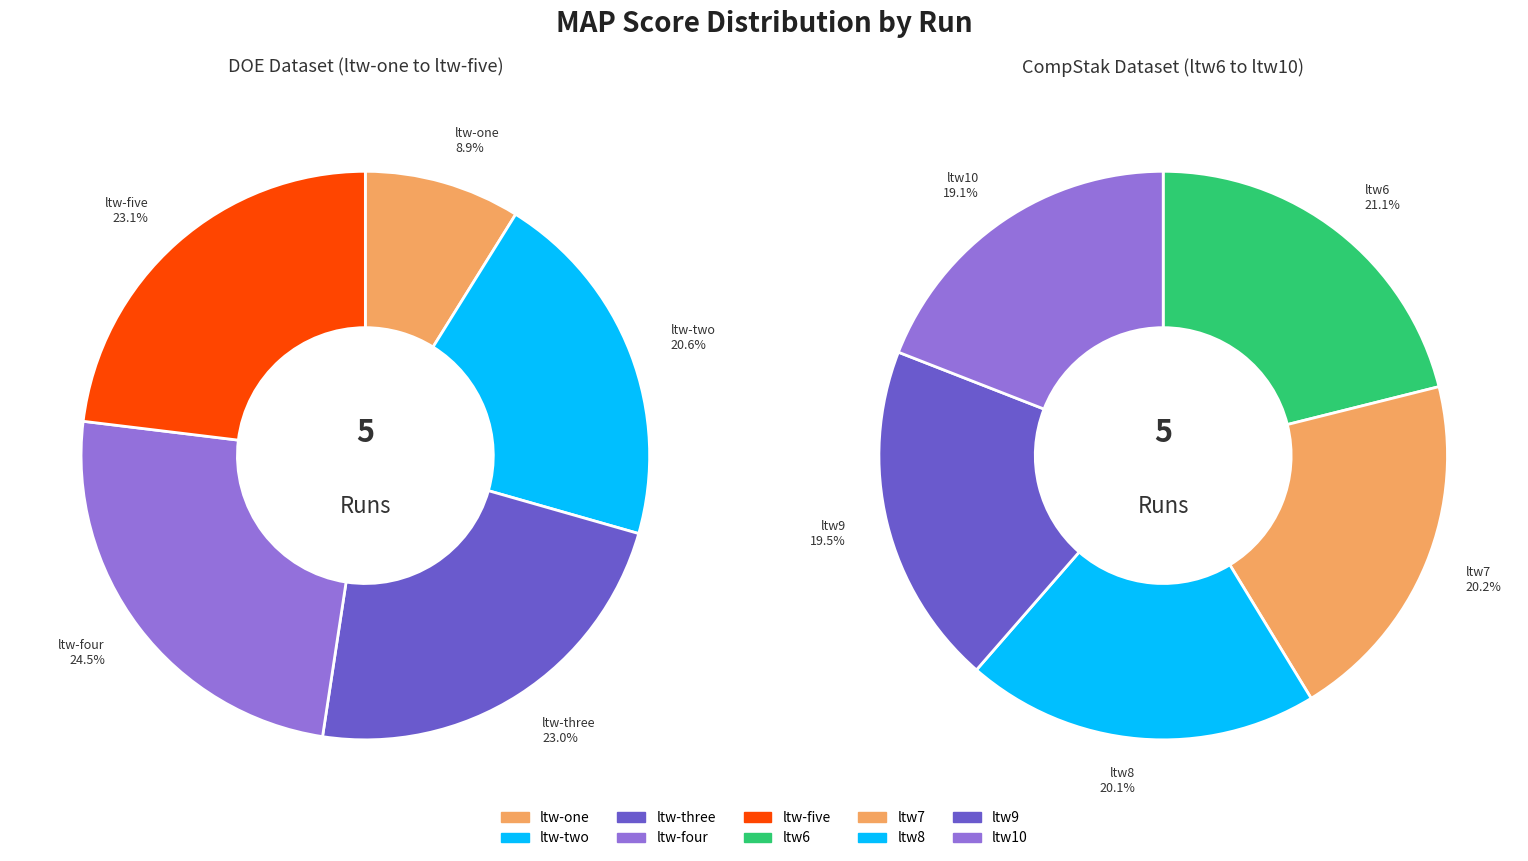

True or false: ltw7 accounts for 1% of the total.

False